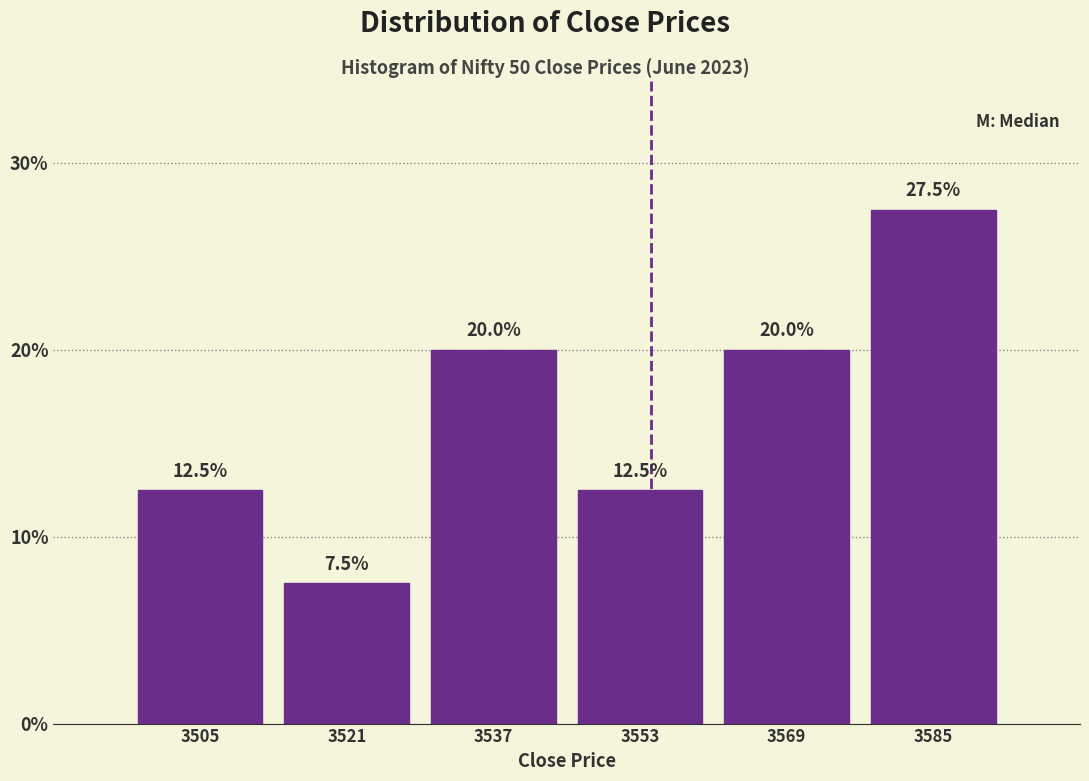

What is the height of the bar covering 3498 to 3514 on the x-axis? The bar edges are not printed on the chart, so give them approximately, as read against the axis.

12.5